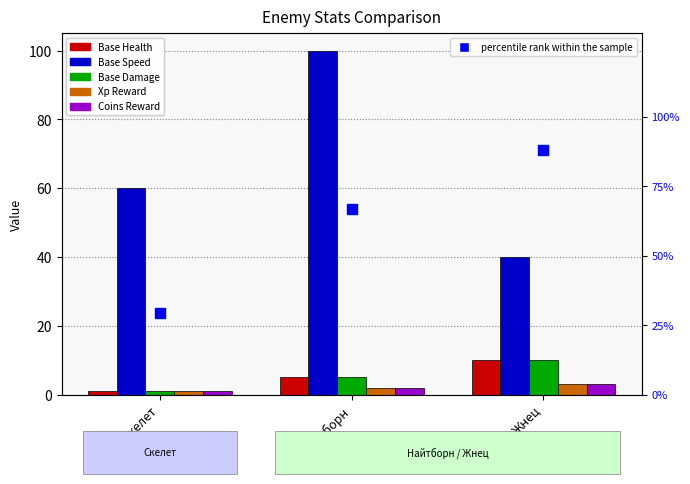

Is the value of Base Speed at Скелет greater than the value of Coins Reward at Найтборн?

Yes